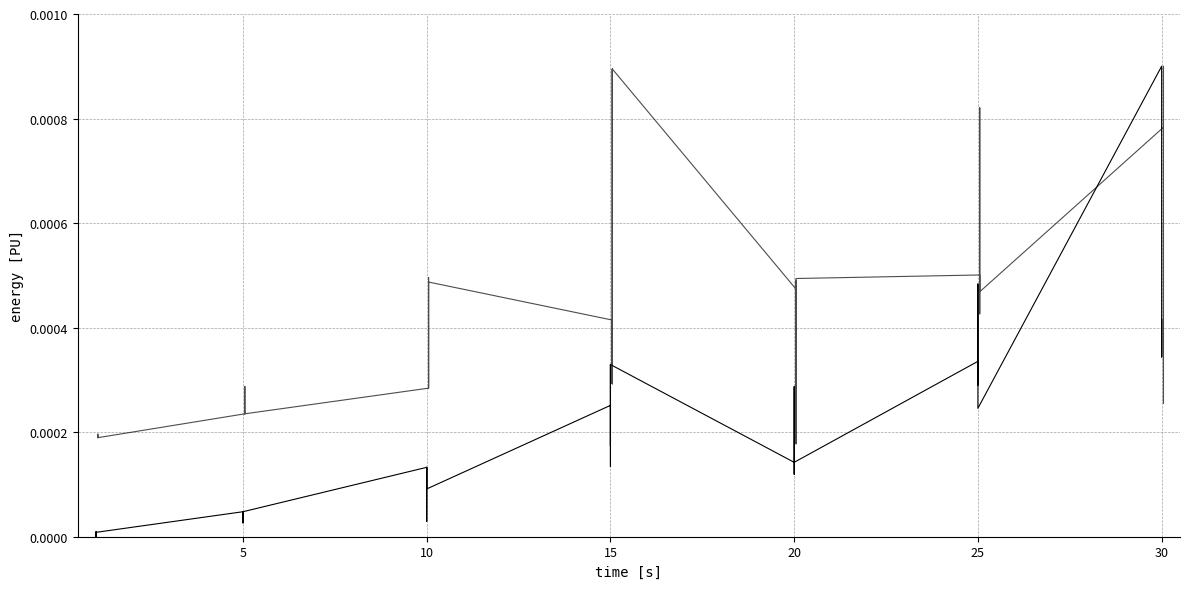

How many lines are shown in the chart?

2